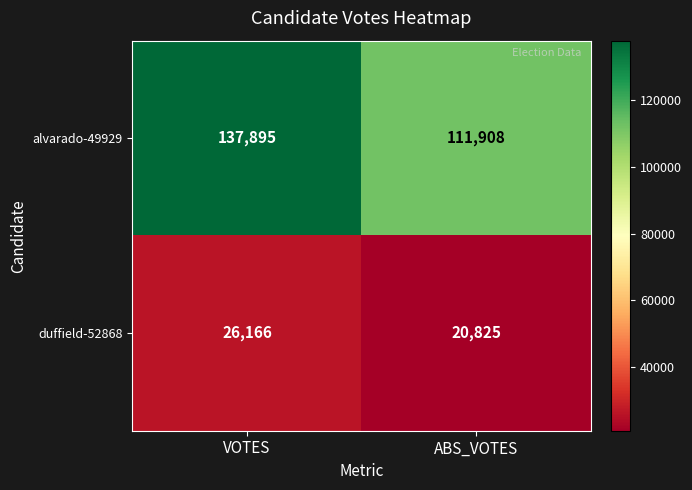

What is the spread (max minus min) of values at VOTES?

111729